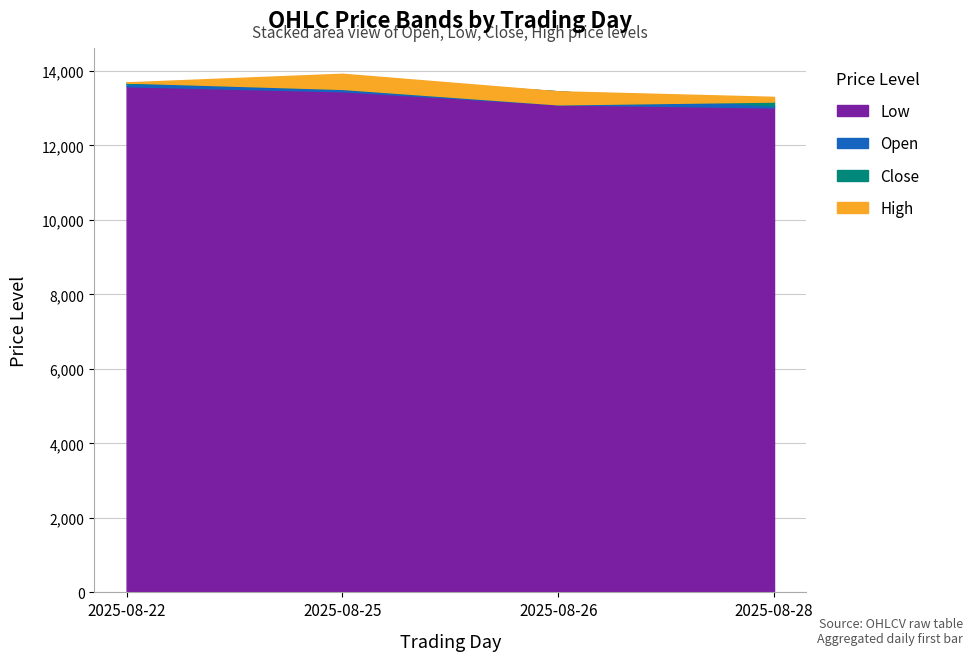

Does the chart have visible grid lines?

Yes